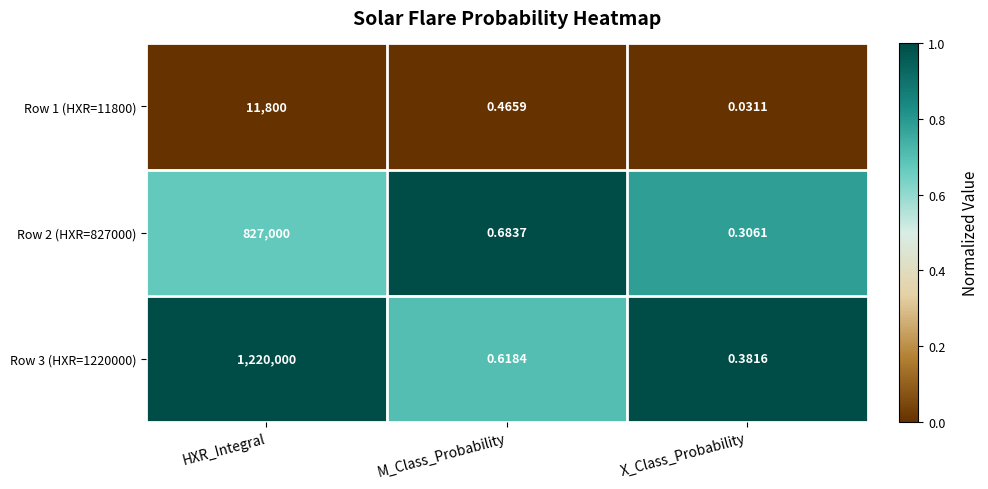

At how many categories does at least one series exceed 0?

3